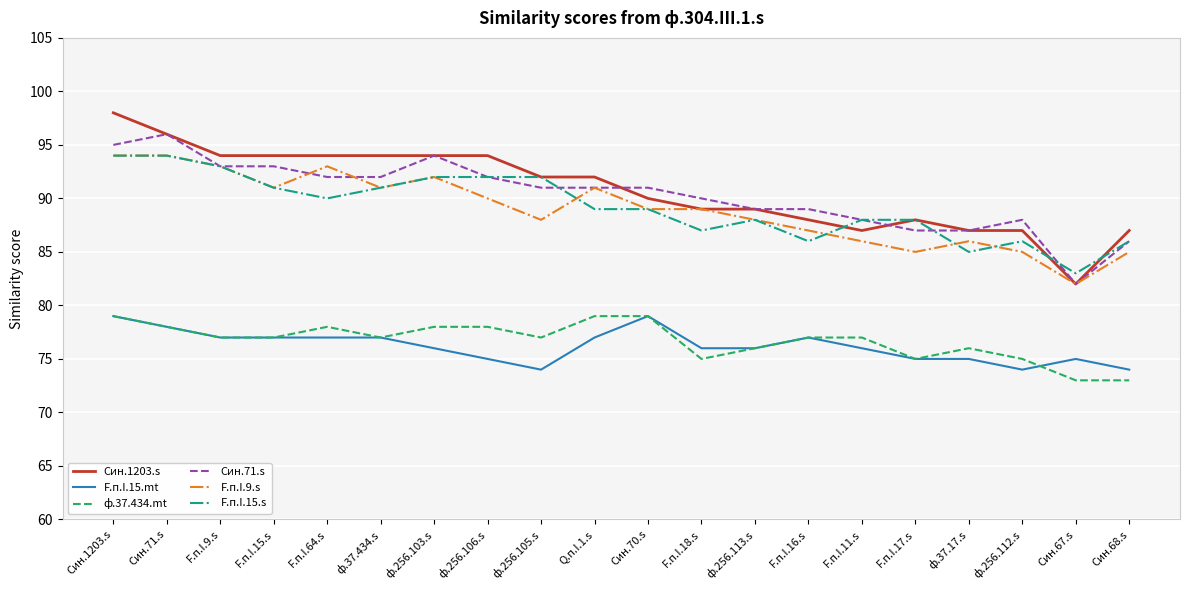

Reading left to right, transcribe all the data shown in this chart.

Син.1203.s: 98	96	94	94	94	94	94	94	92	92	90	89	89	88	87	88	87	87	82	87
F.п.I.15.mt: 79	78	77	77	77	77	76	75	74	77	79	76	76	77	76	75	75	74	75	74
ф.37.434.mt: 79	78	77	77	78	77	78	78	77	79	79	75	76	77	77	75	76	75	73	73
Син.71.s: 95	96	93	93	92	92	94	92	91	91	91	90	89	89	88	87	87	88	82	86
F.п.I.9.s: 94	94	93	91	93	91	92	90	88	91	89	89	88	87	86	85	86	85	82	85
F.п.I.15.s: 94	94	93	91	90	91	92	92	92	89	89	87	88	86	88	88	85	86	83	86